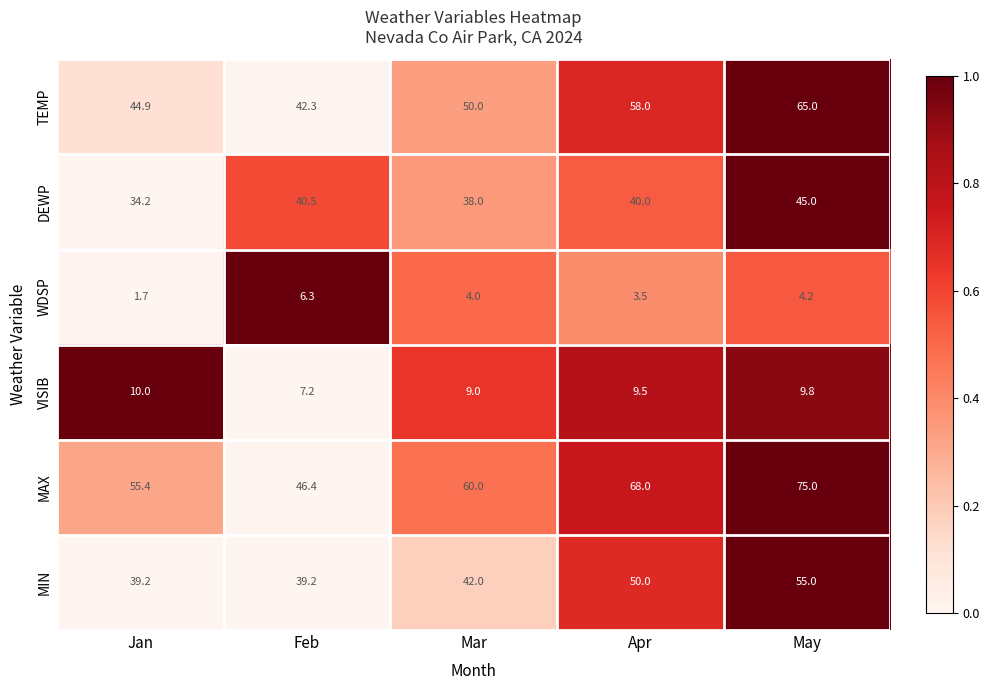

Is the value of TEMP at Apr greater than the value of DEWP at Apr?

Yes